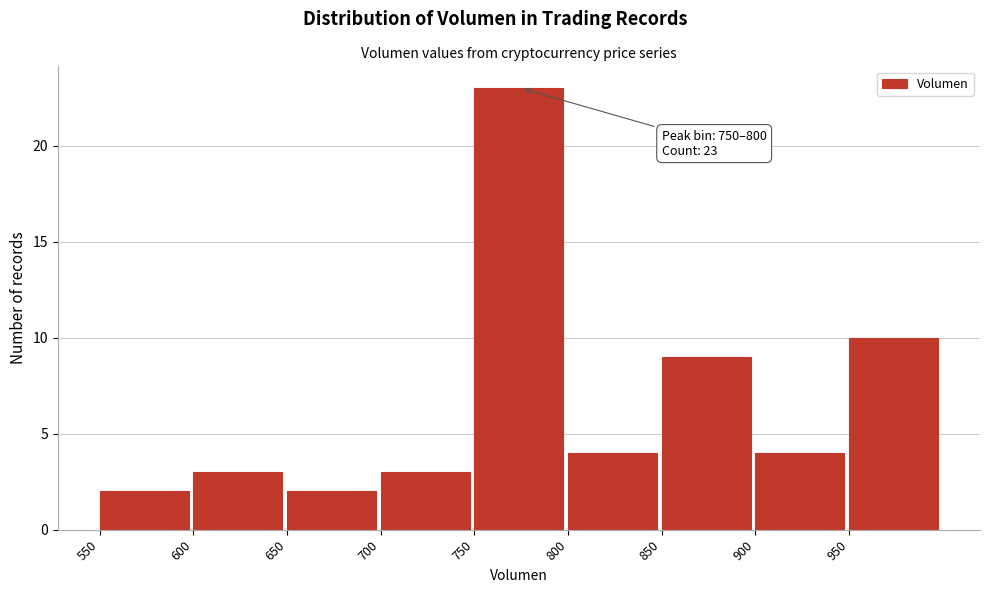

Which range on the x-axis has the tallest bar?

750 to 800